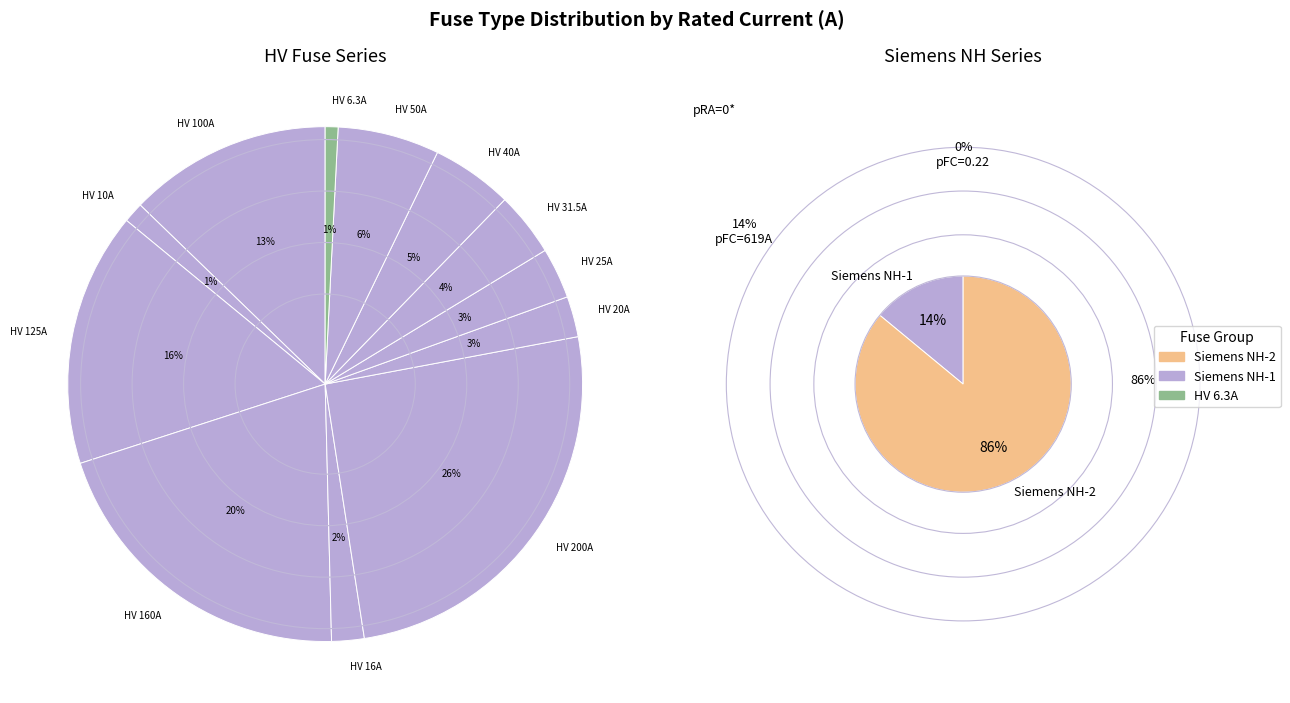

To the nearest percent, what is the difference between the largest and smallest slice percentages?

25%